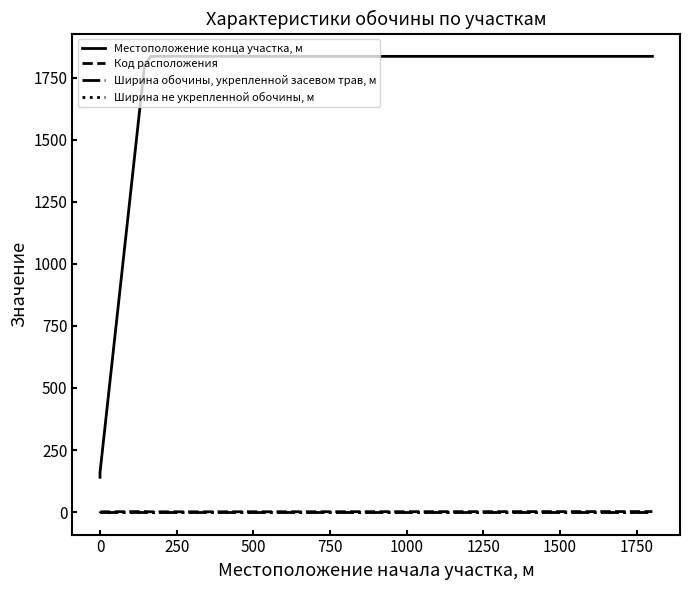

How many series are shown in this chart?

4